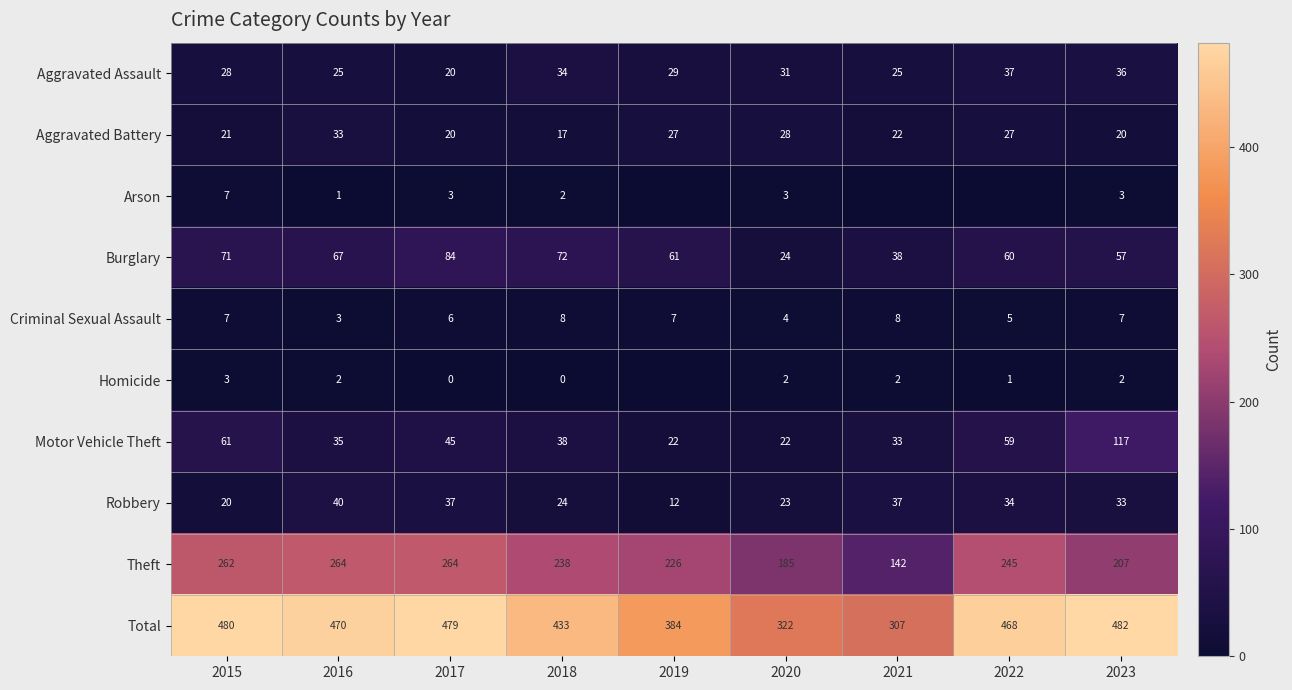

At which label does Theft first exceed 238?

2015